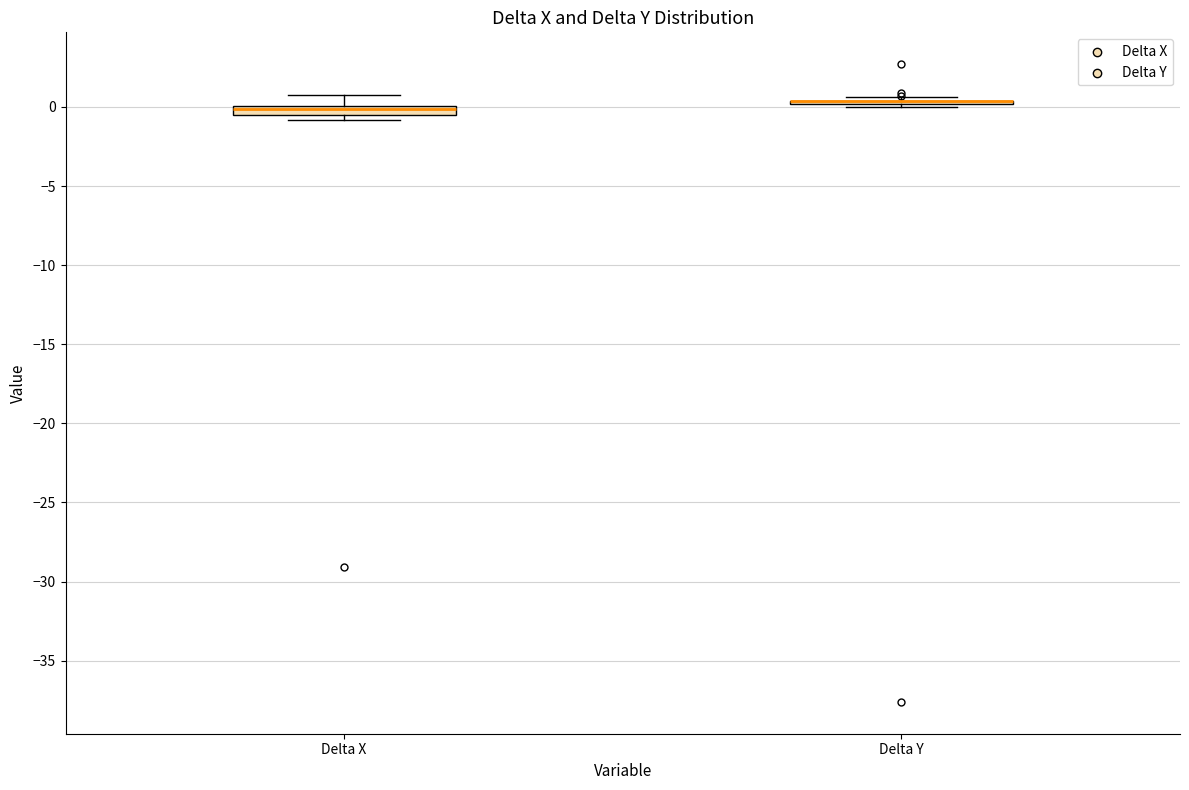

Where does the upper whisker of the box for Delta X end on the y-axis? The values are not printed on the chart, so give them approximately, as read against the axis.

1.0